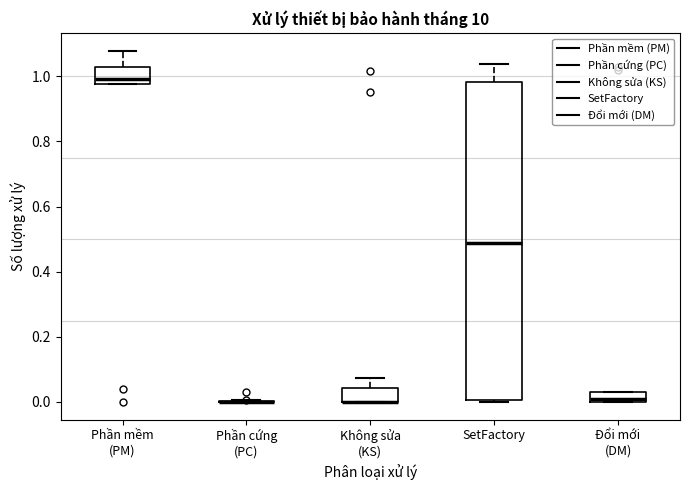

Which box is the tallest, from its lower edge to its upper edge?

SetFactory